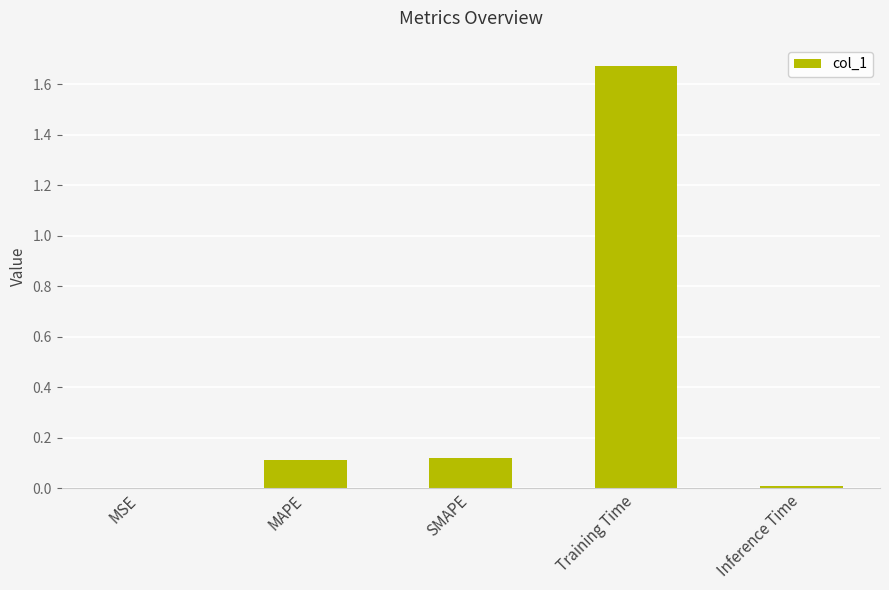

What is the sum of all values?

1.9